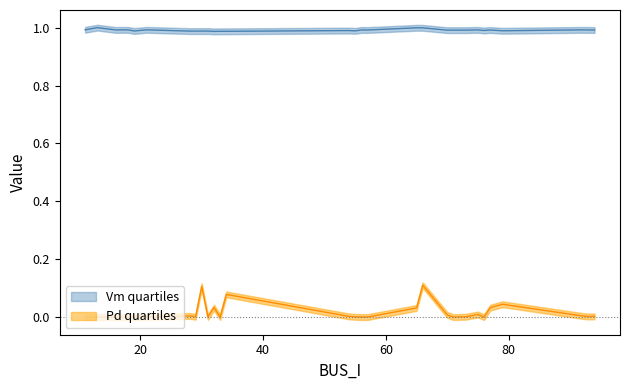

What is the label of the 28th point from the right?

76